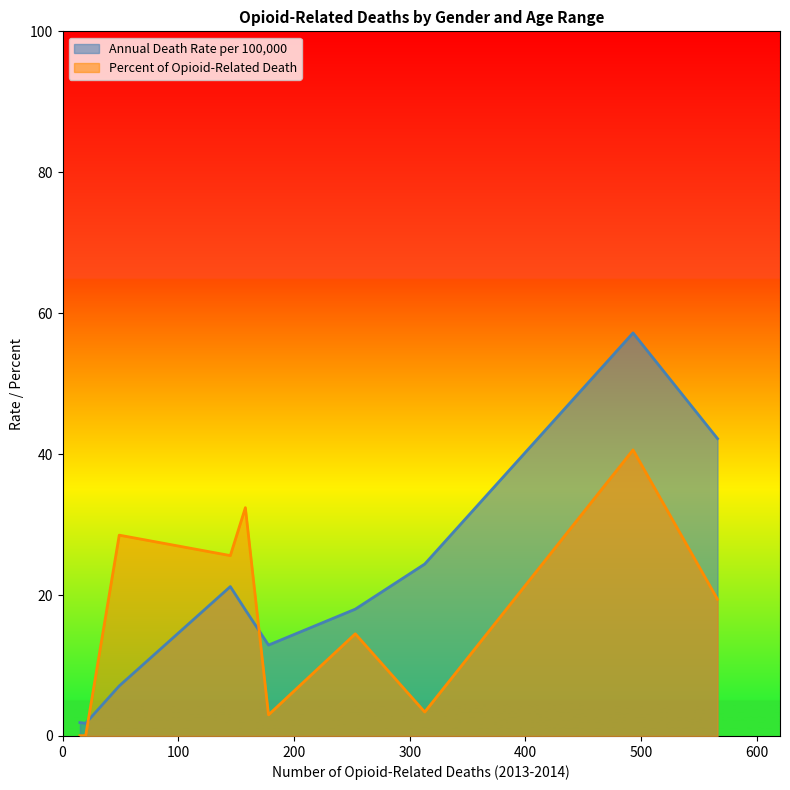

How many times do Percent of Opioid-Related Death and Annual Death Rate per 100,000 cross each other?

2